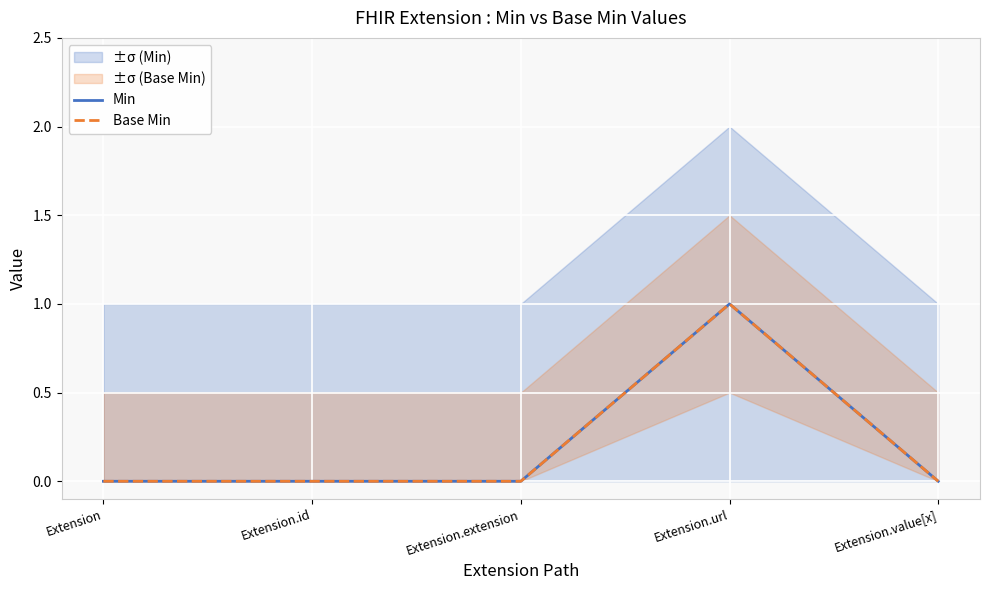

True or false: Base Min and Min intersect in this chart.

False